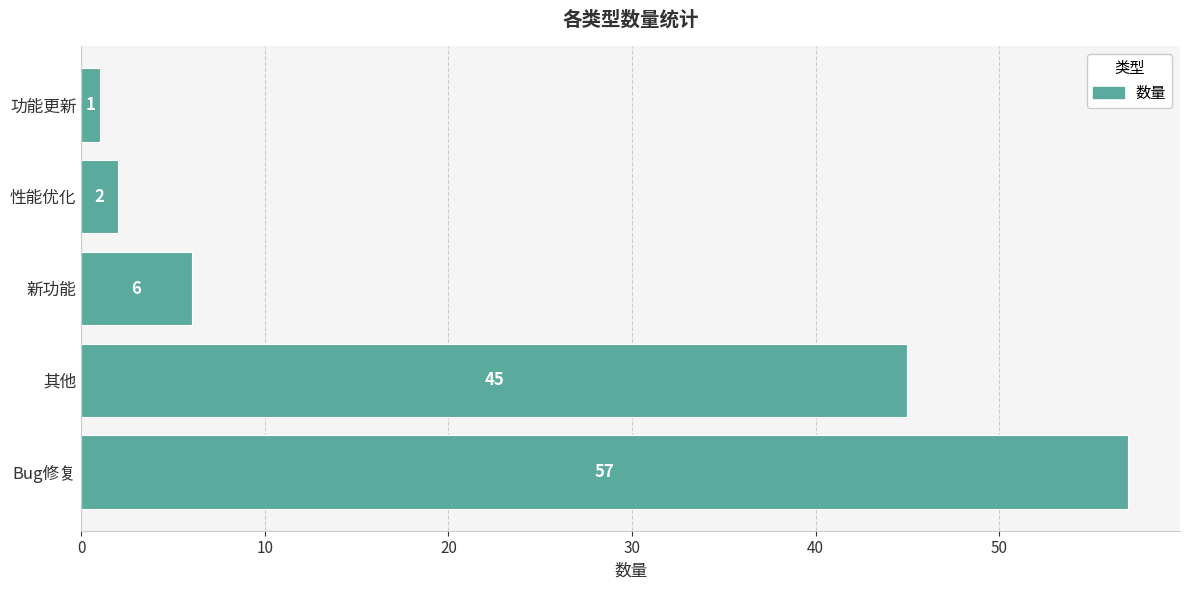

Is it true that the value at 其他 is 30?

False